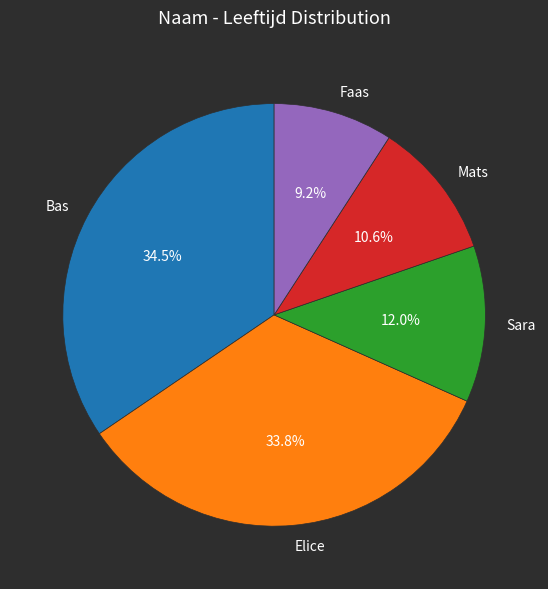

What is the largest slice in the pie chart?

Bas